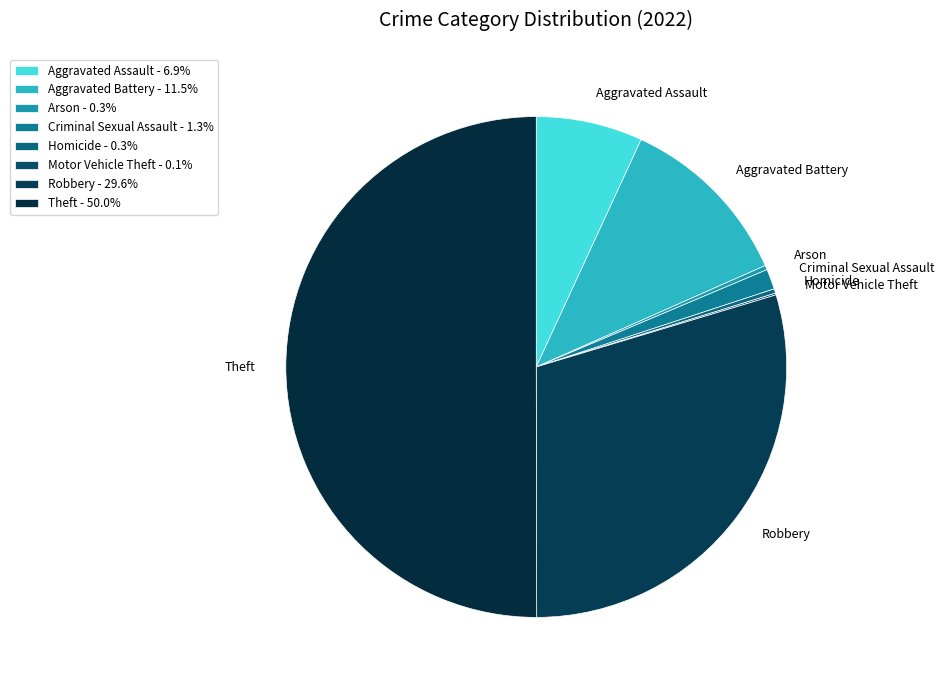

Which category accounts for the majority?

Theft